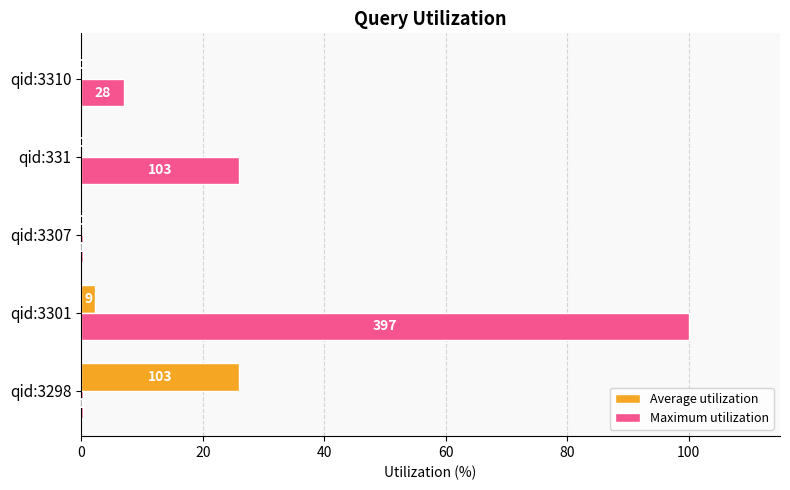

What are all the series names shown in the legend?

Average utilization, Maximum utilization